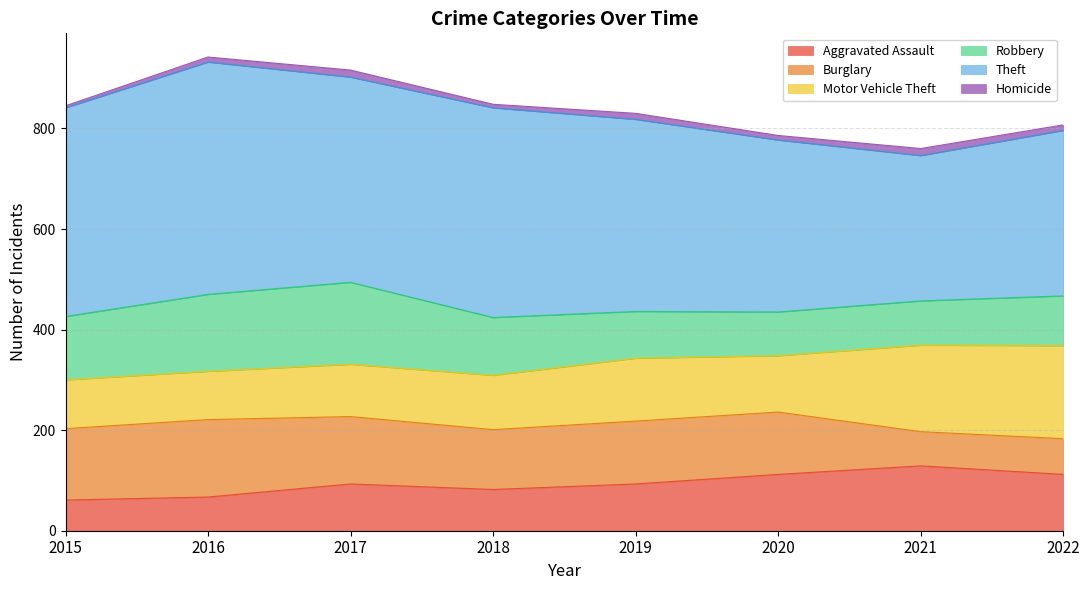

Which category has the highest value in the Robbery series?

2017